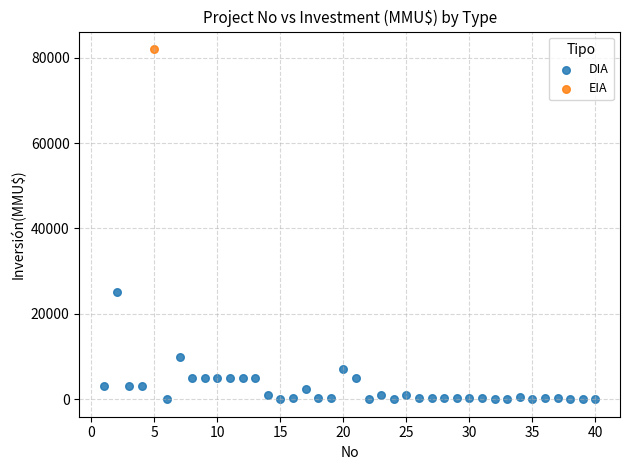

What are all the series names shown in the legend?

DIA, EIA